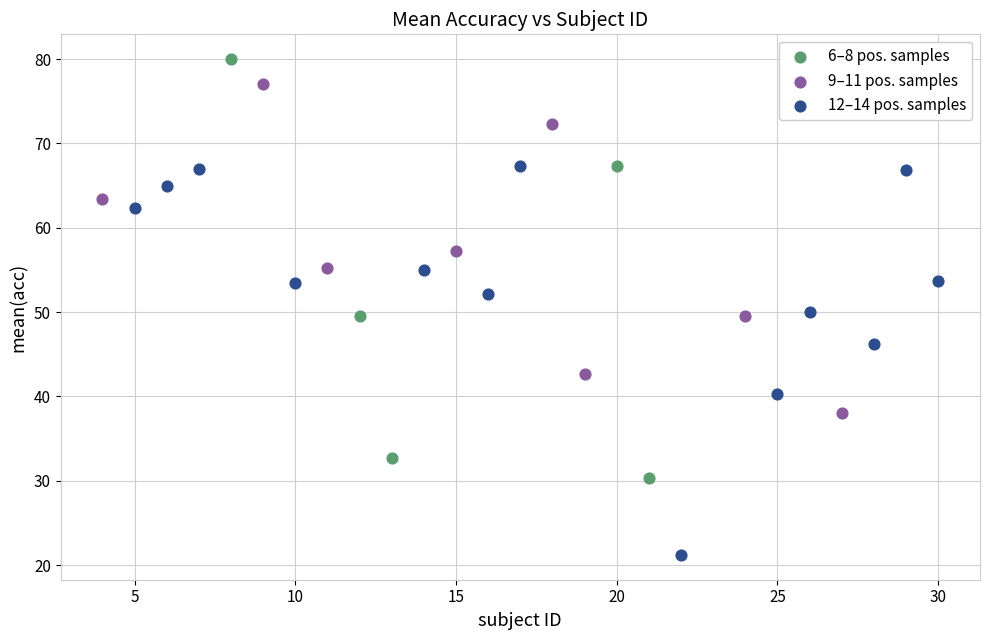

Which series reaches the minimum Y coordinate?

12–14 pos. samples